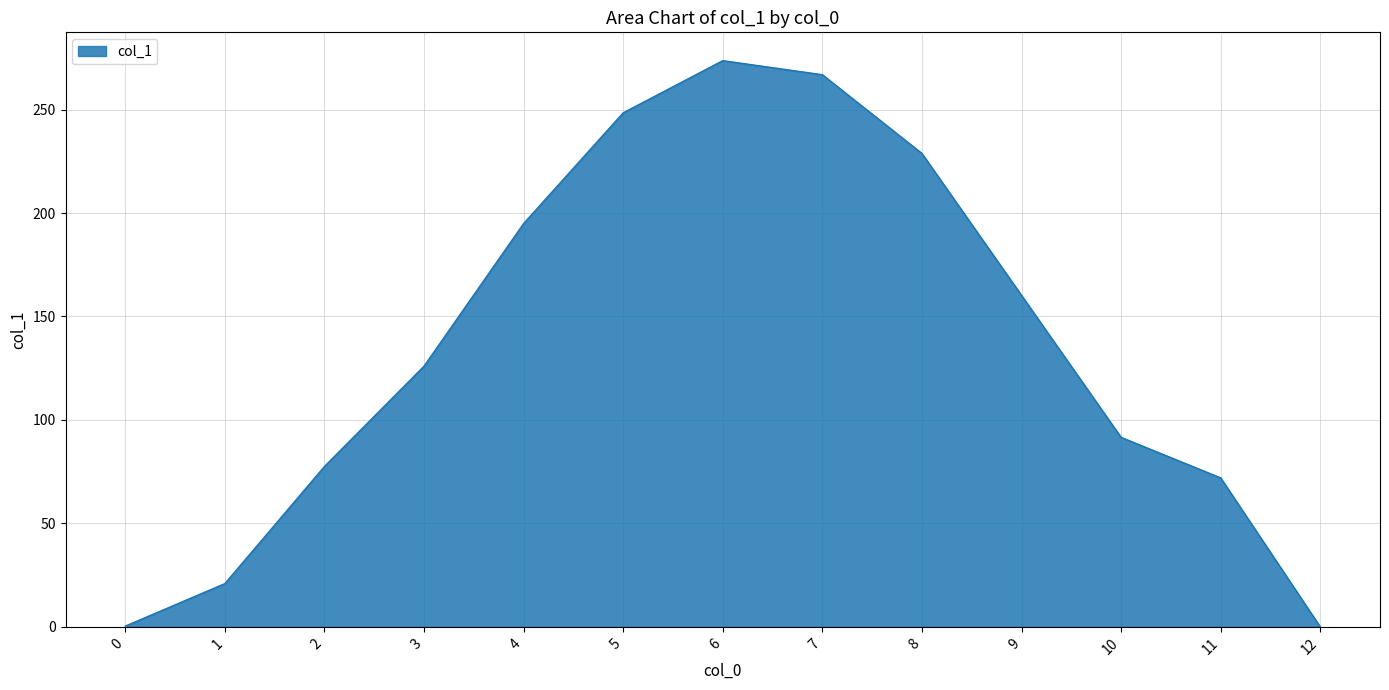

Is it true that the value at 4 is 349.7?

False